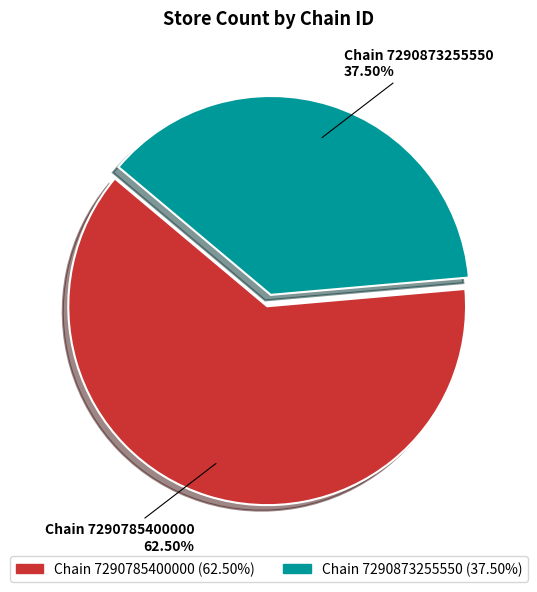

Is there any slice that represents more than half of the pie?

Yes